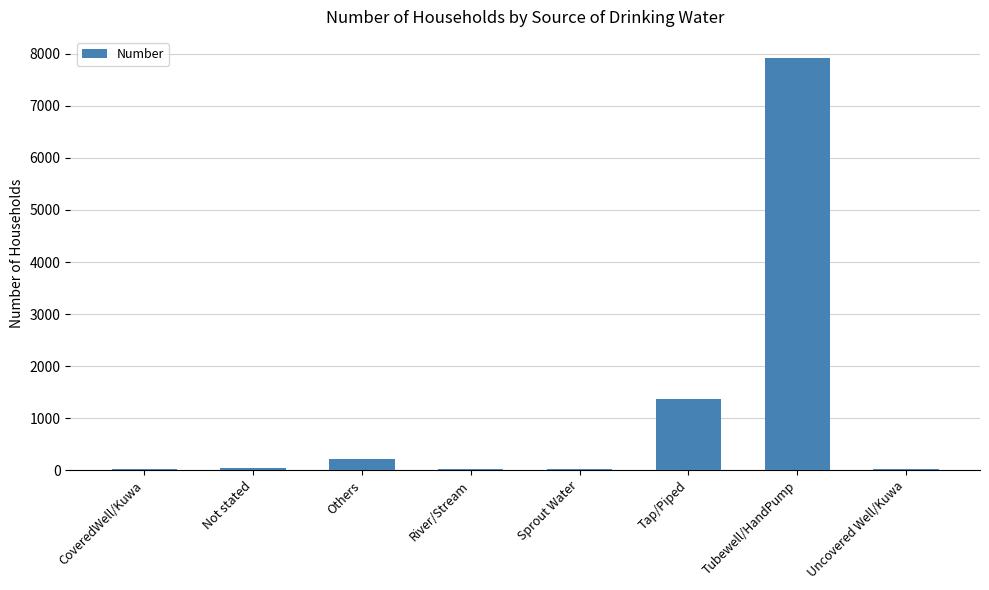

What is the sum of all values?

9621